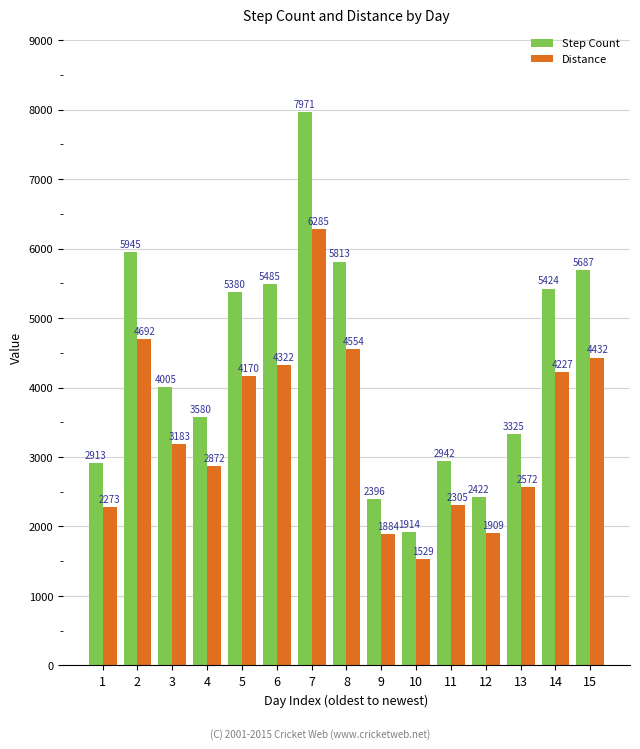

How many series are shown in this chart?

2